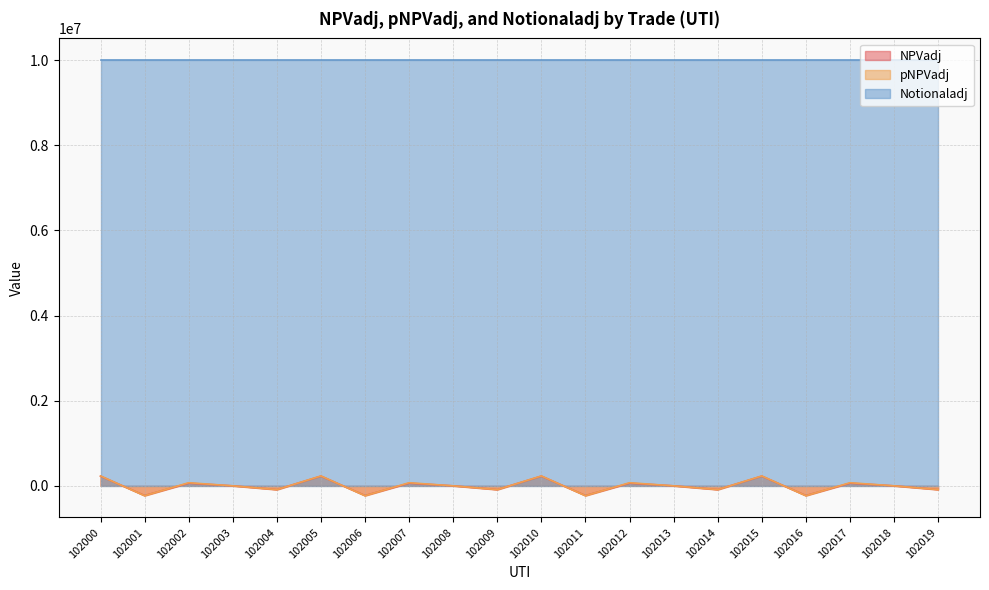

Which series has the largest total across all categories?

Notionaladj